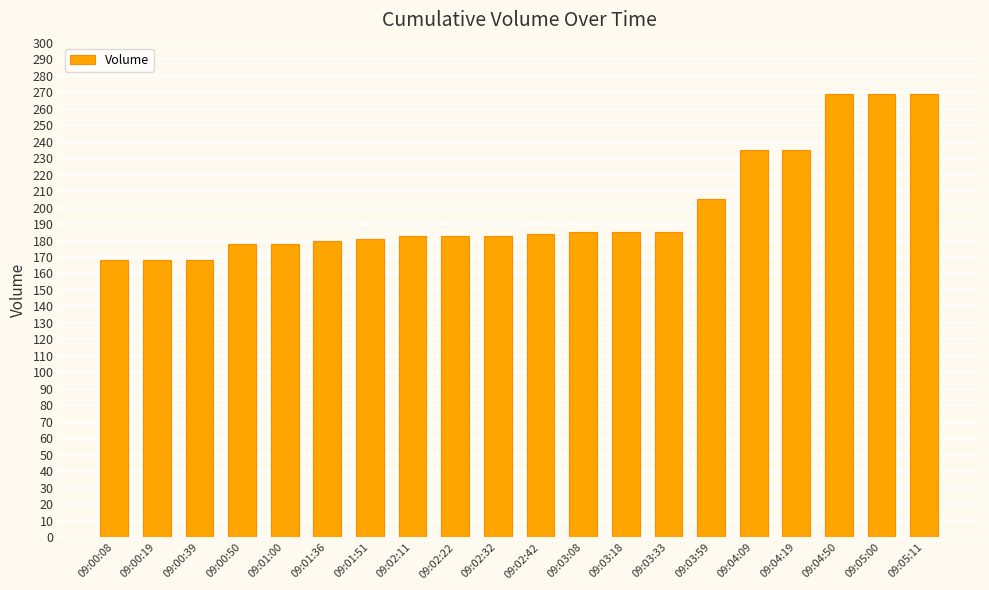

What is the minimum value shown in the chart?

168